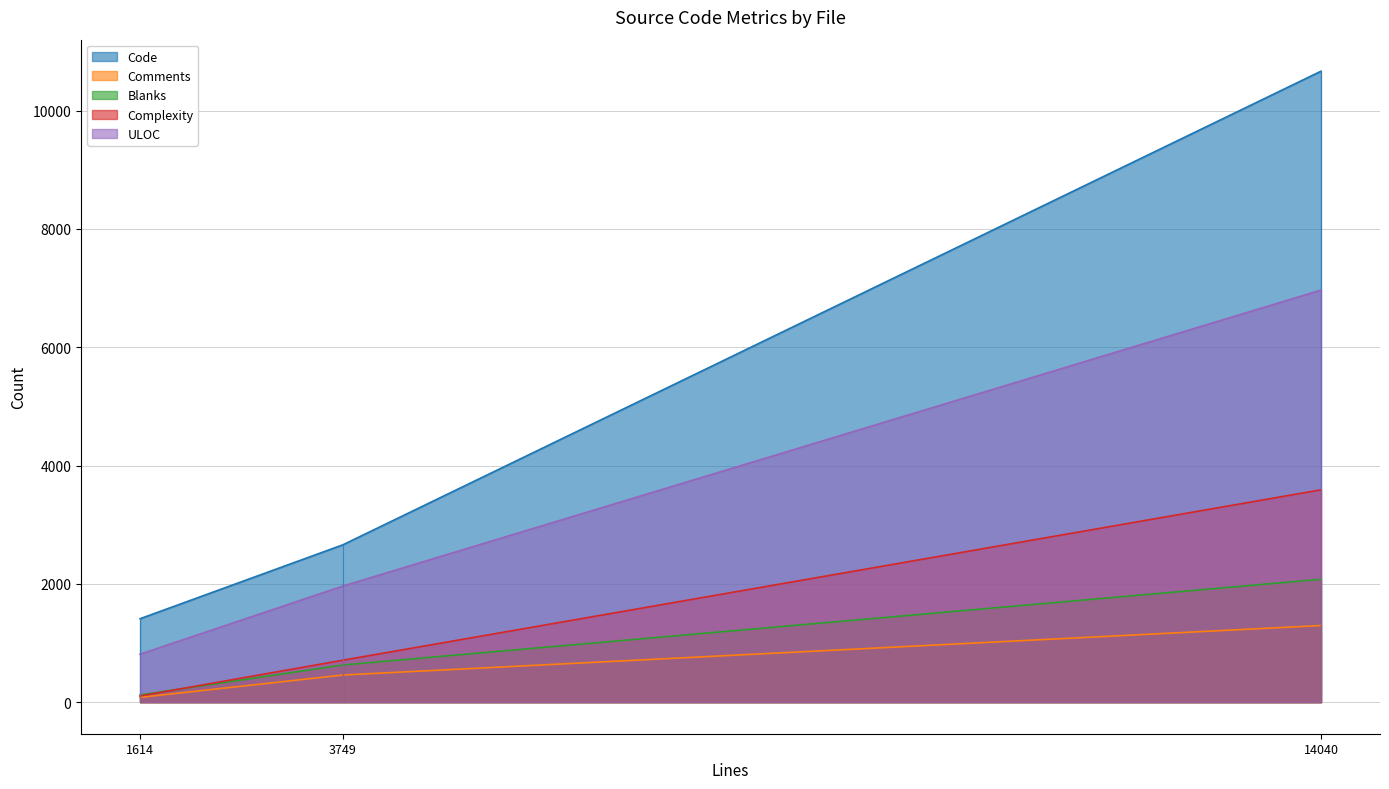

Is it true that Blanks equals 200 at dlist.c?

False